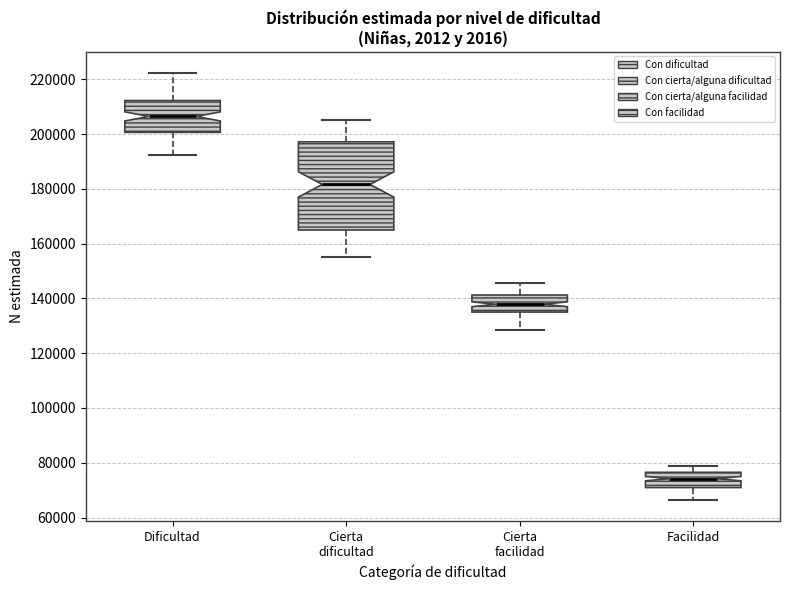

Reading left to right, read every box against the y-axis: the position of its median line, the range the box covers, and the ends of its whiskers. The values are not printed on the chart, so give them approximately, as read against the axis.

Dificultad: median 206000, box 200000 to 212000, whiskers 192000 to 222000
Cierta dificultad: median 182000, box 164000 to 198000, whiskers 156000 to 206000
Cierta facilidad: median 138000, box 136000 to 142000, whiskers 128000 to 146000
Facilidad: median 74000, box 70000 to 76000, whiskers 66000 to 78000